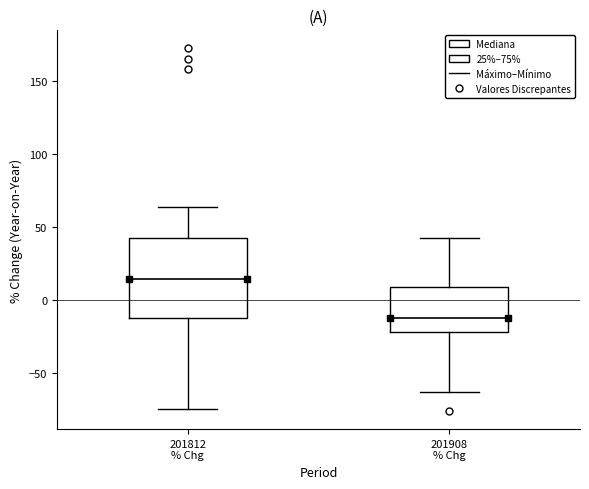

Comparing the boxes themselves (not the whiskers), which one is the tallest?

201812 % Chg